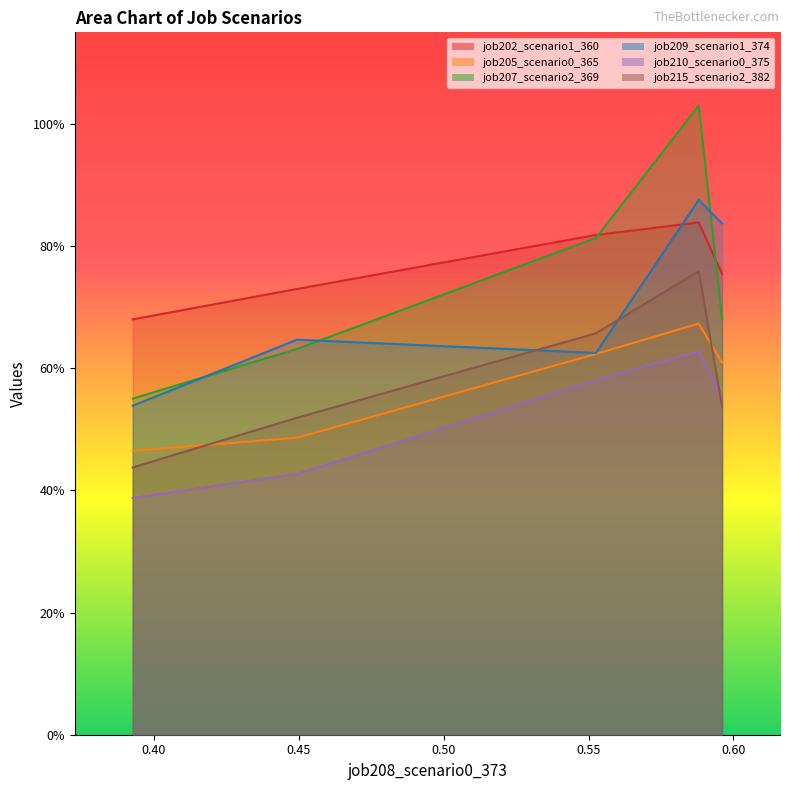

What is the difference between the second highest and minimum values in the job210_scenario0_375 series?

0.2